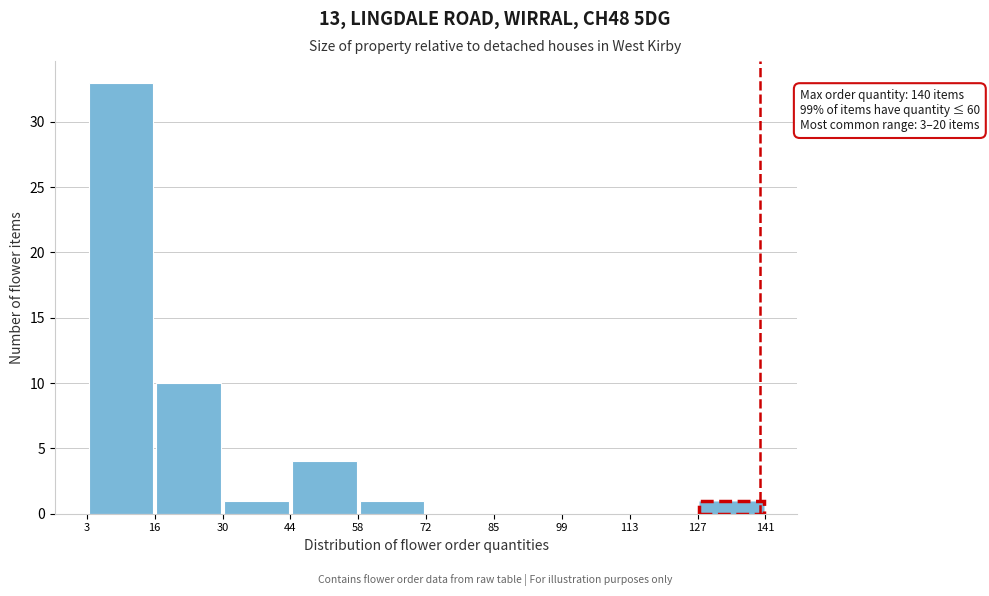

Over which range of the x-axis is the bar tallest?

3 to 16